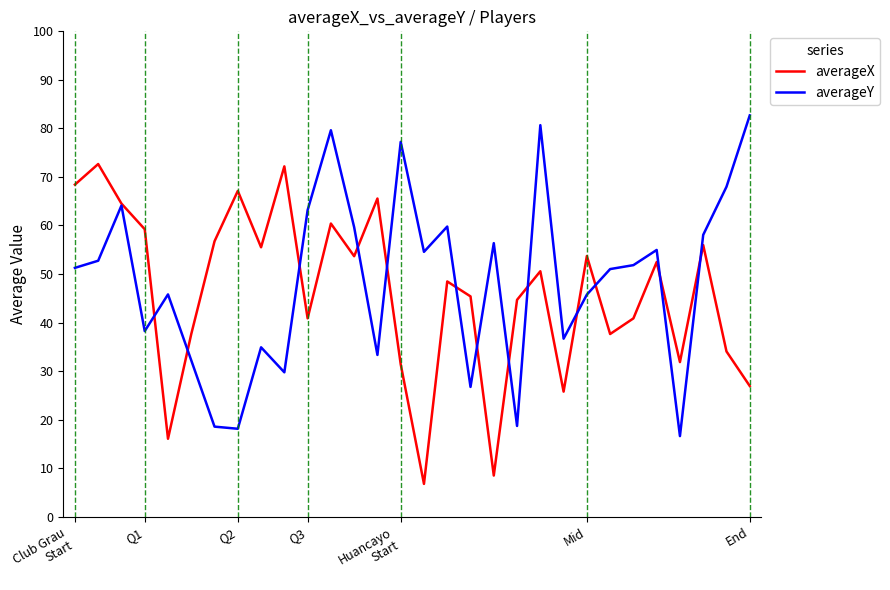

Does the chart display data point markers on the line(s)?

No